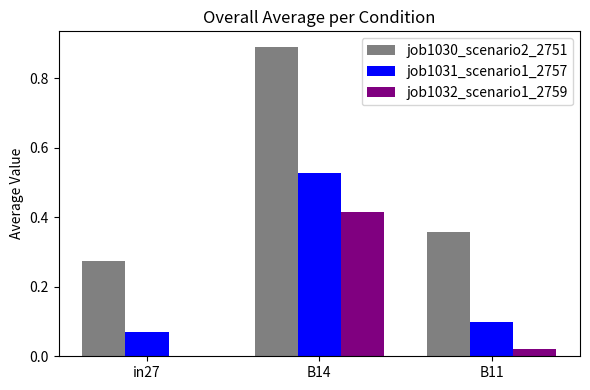

Is the value of job1031_scenario1_2757 at B14 greater than the value of job1032_scenario1_2759 at in27?

Yes